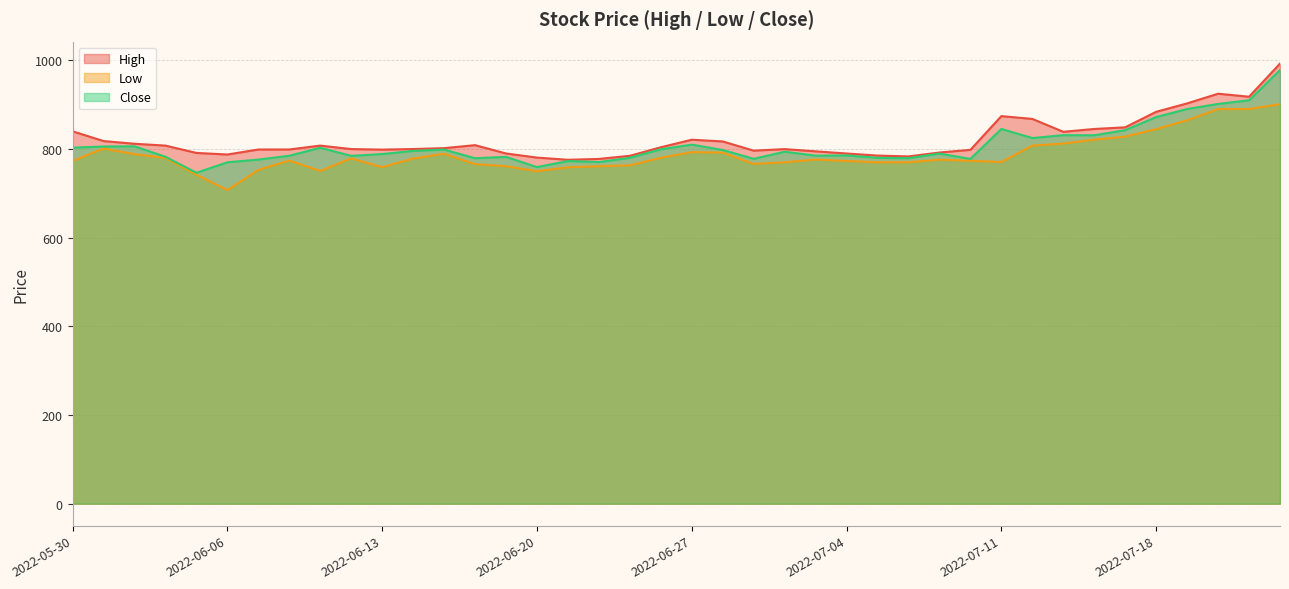

What is the value of the High point at the 6th from the left?

787.6